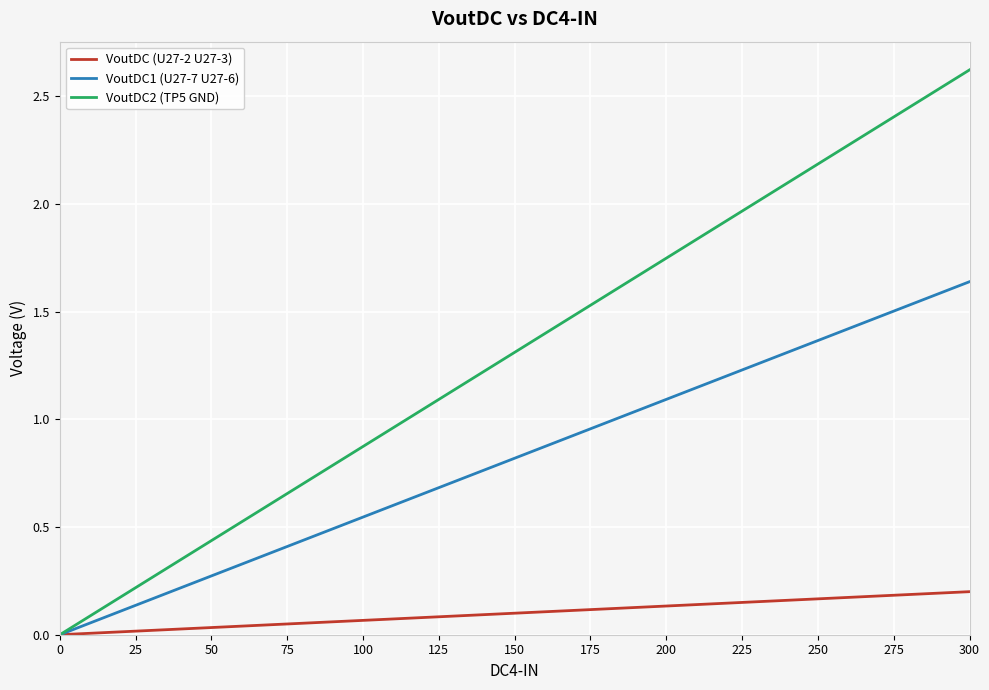

Which series has the widest spread of values?

VoutDC2 (TP5 GND)